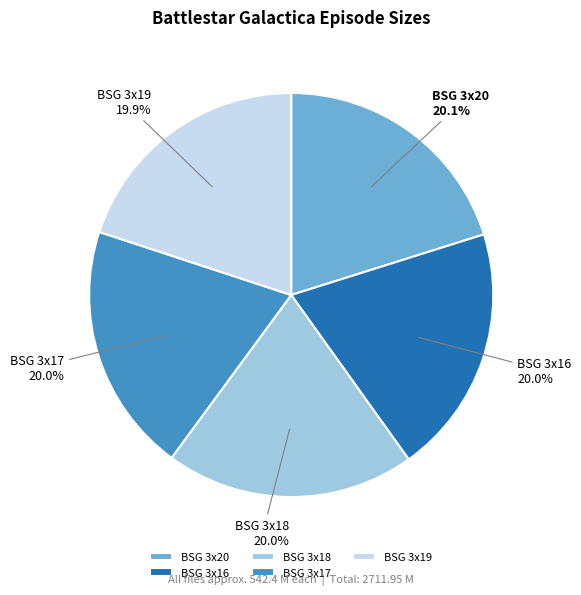

What is the ratio of the value at BSG 3x20 to the value at BSG 3x16?

1.0